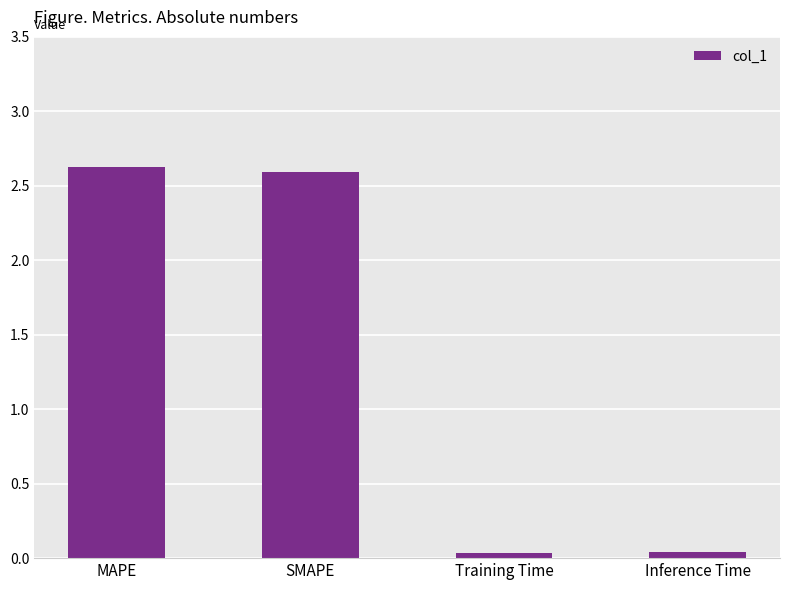

How many distinct data groups are displayed?

1